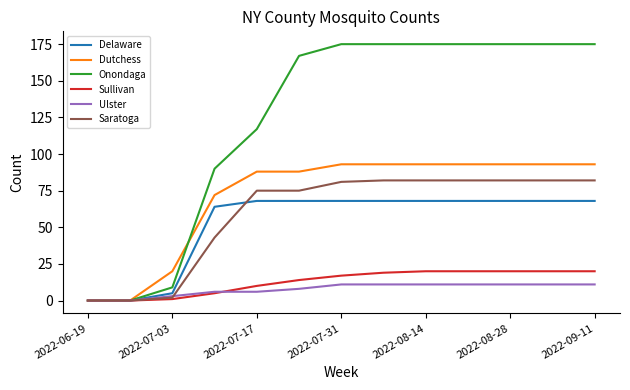

What is the average value of the Ulster series?

8